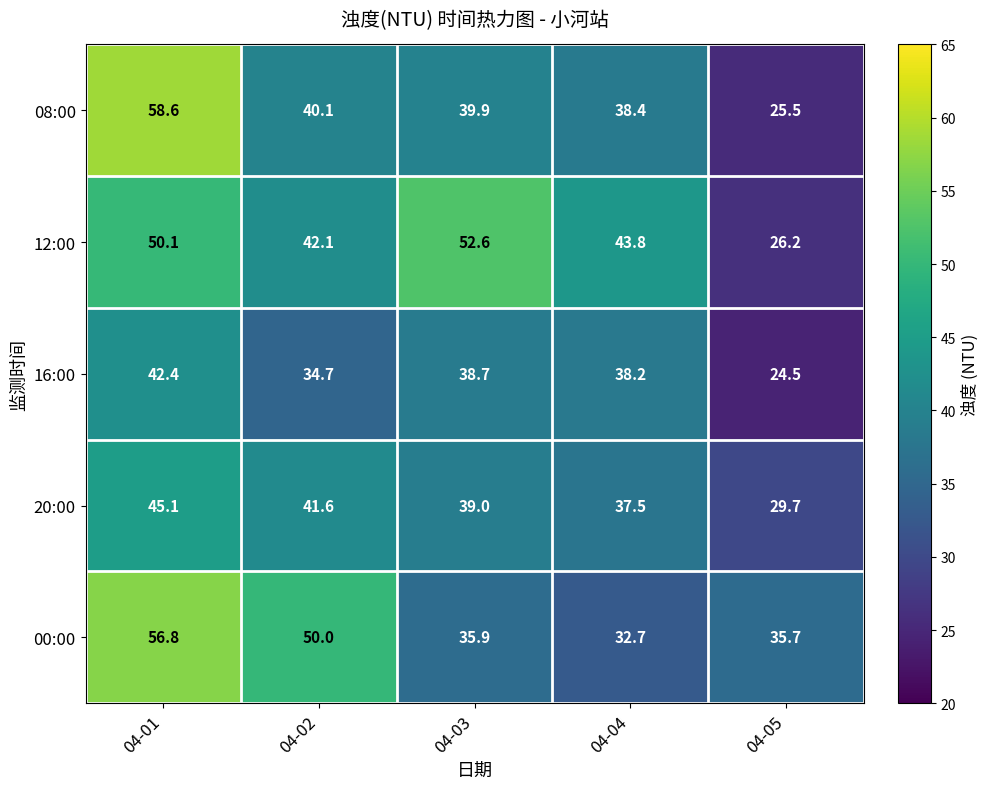

True or false: 20:00 has a value of 29.7 at 04-05.

True